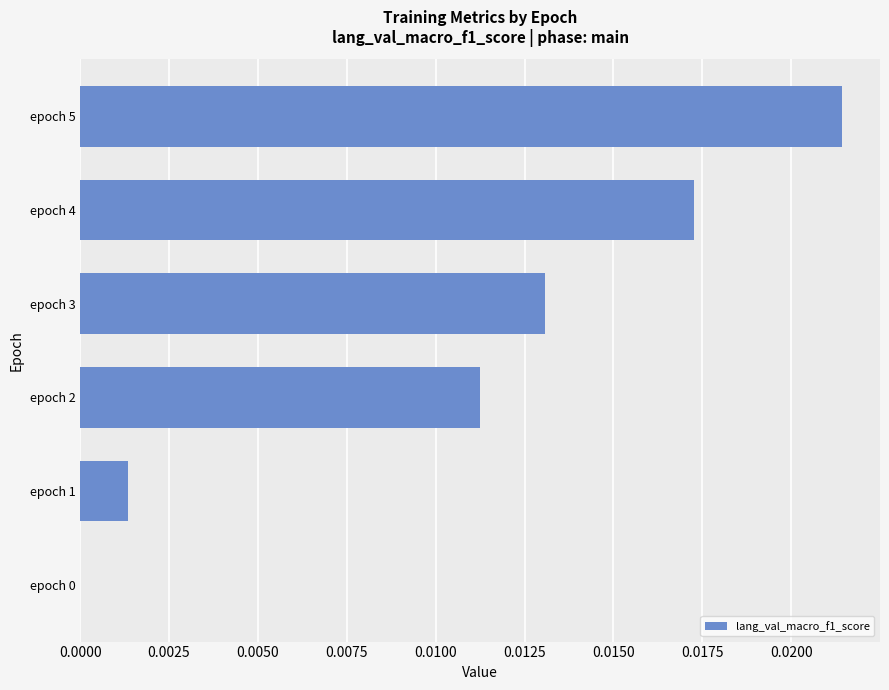

True or false: the data shows 0.0 at epoch 2.

True